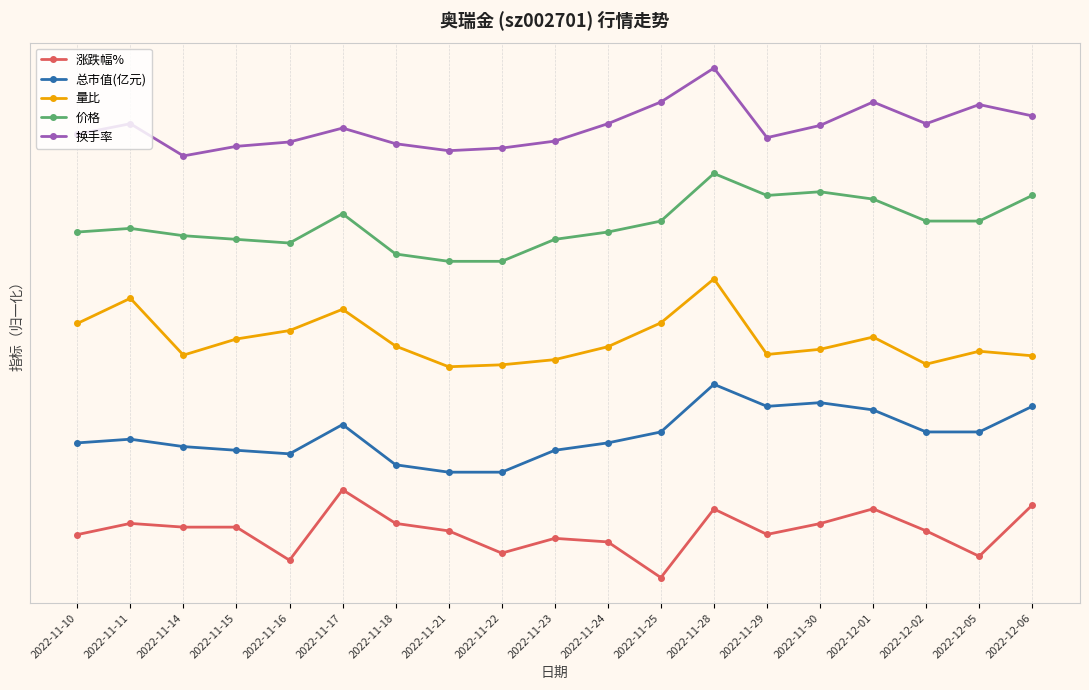

The value of 换手率 at 2022-12-01 is 2.4. True or false?

False